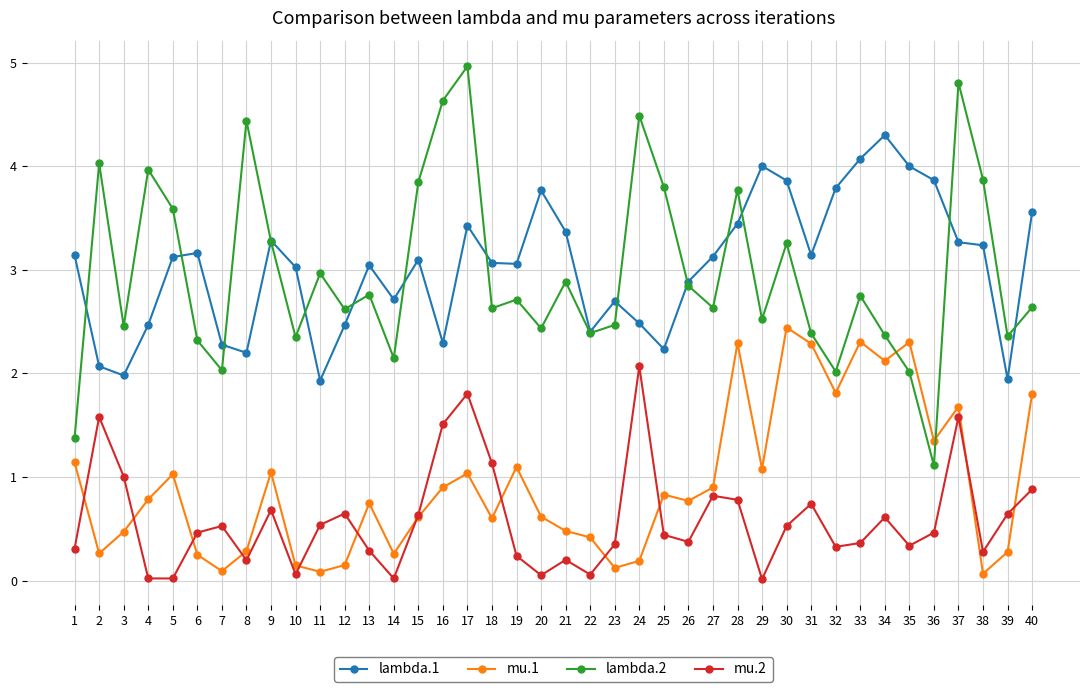

How many interior local valleys does the mu.1 series have?

12